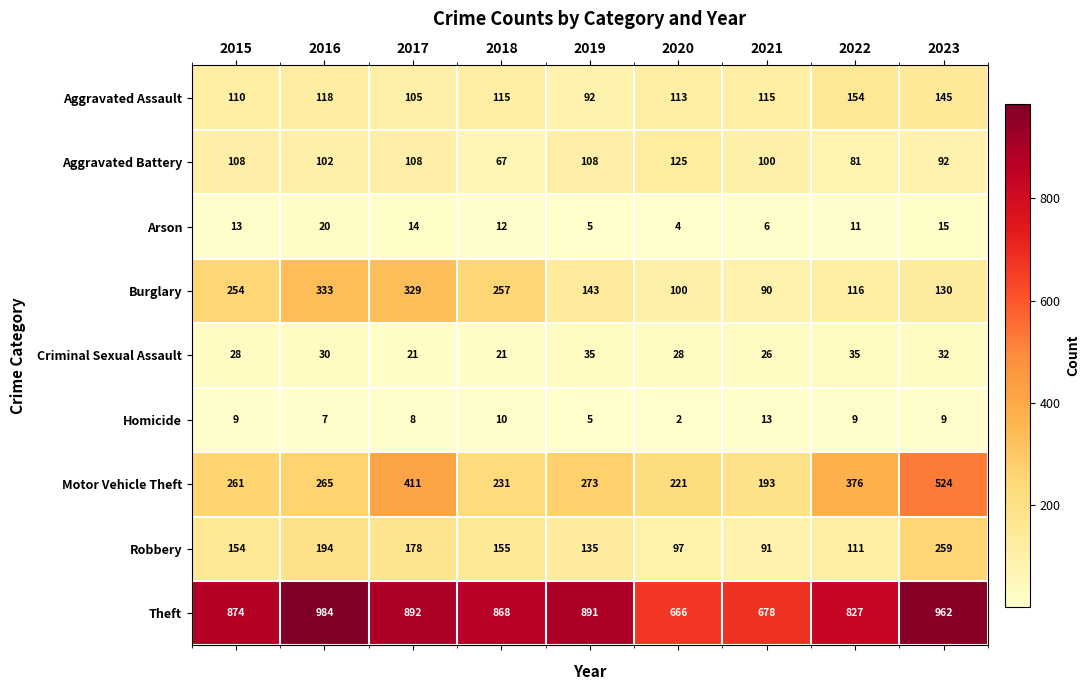

Rank the series by their maximum value, from lowest to highest.

Homicide, Arson, Criminal Sexual Assault, Aggravated Battery, Aggravated Assault, Robbery, Burglary, Motor Vehicle Theft, Theft